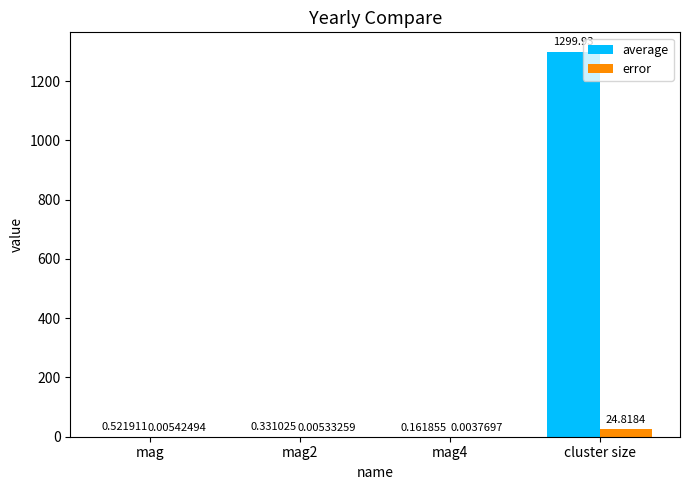

Where is average nearest to the value 650?

mag